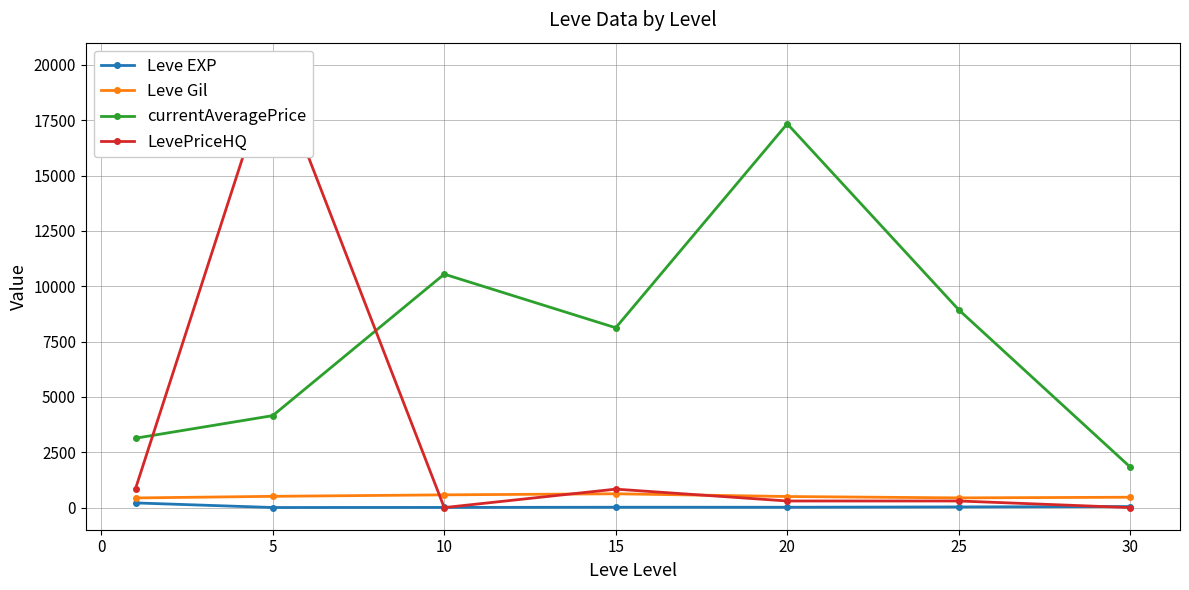

True or false: currentAveragePrice and Leve EXP intersect in this chart.

False